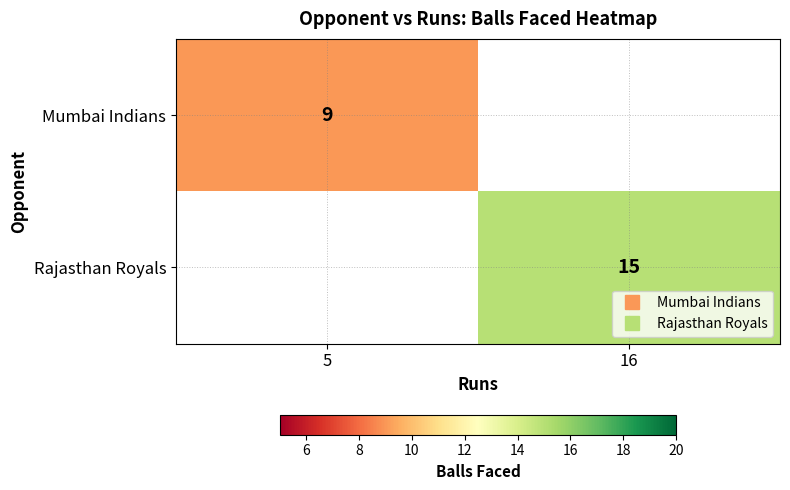

Rank the categories by Mumbai Indians value from highest to lowest.

5, 16